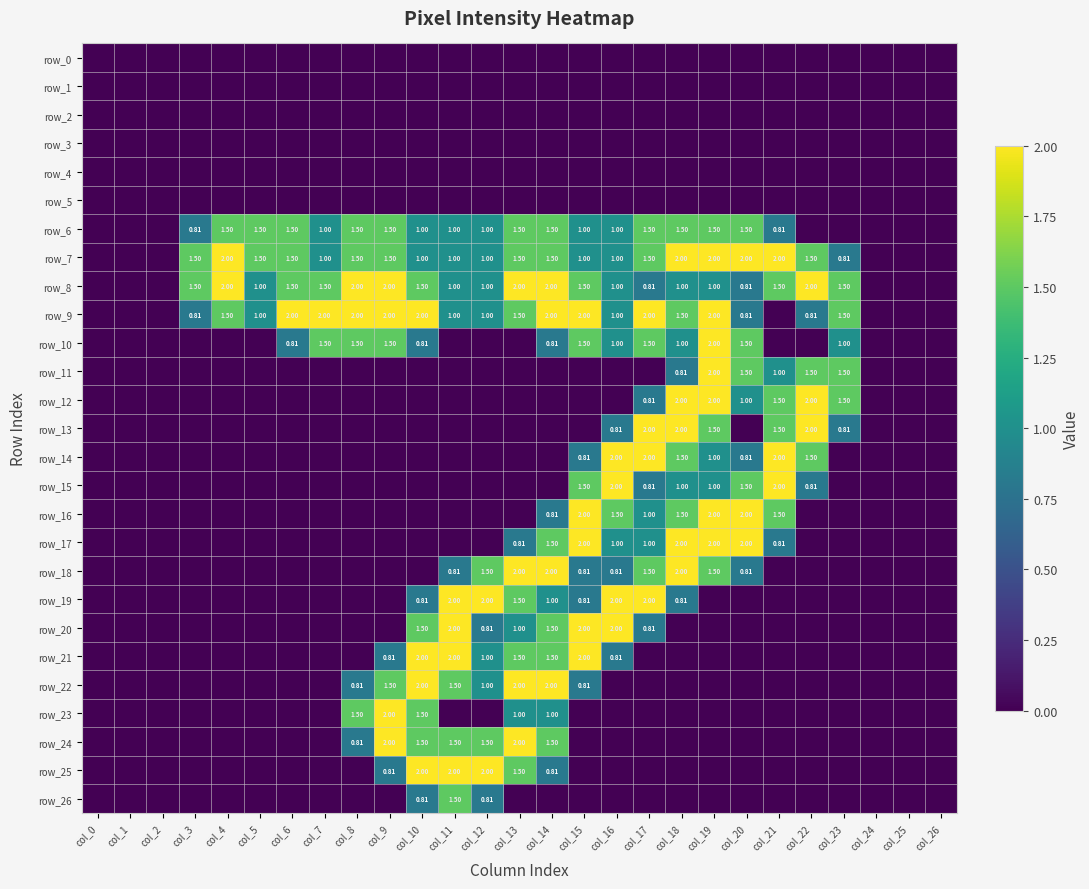

Which category has the lowest value in the row_3 series?

col_0